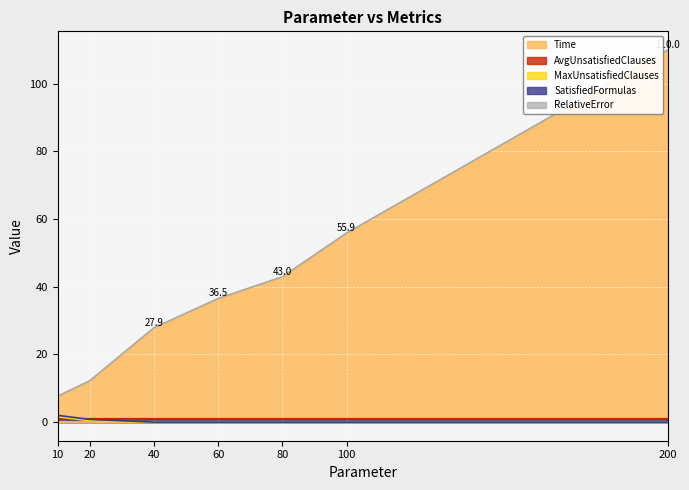

How many positive values does the MaxUnsatisfiedClauses series have?

2